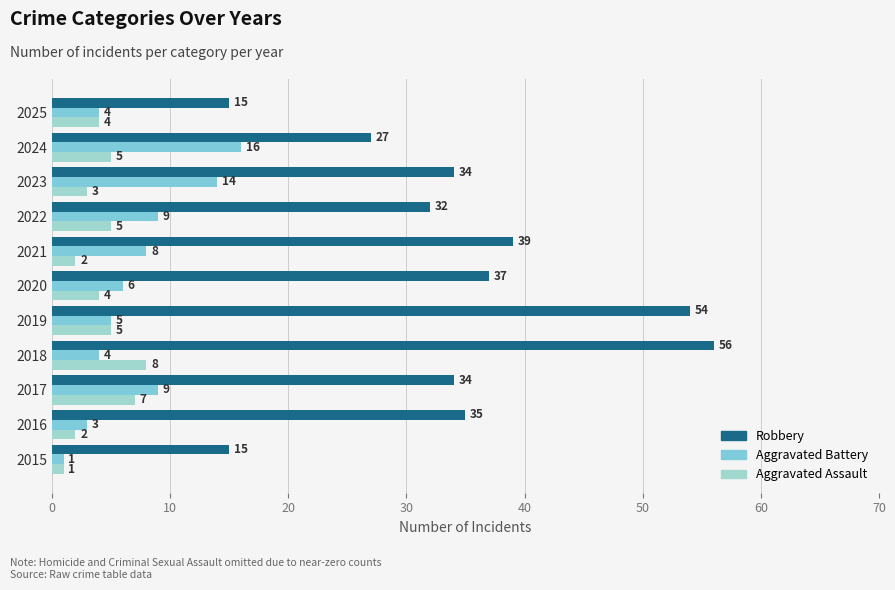

Which series has the largest total across all categories?

Robbery